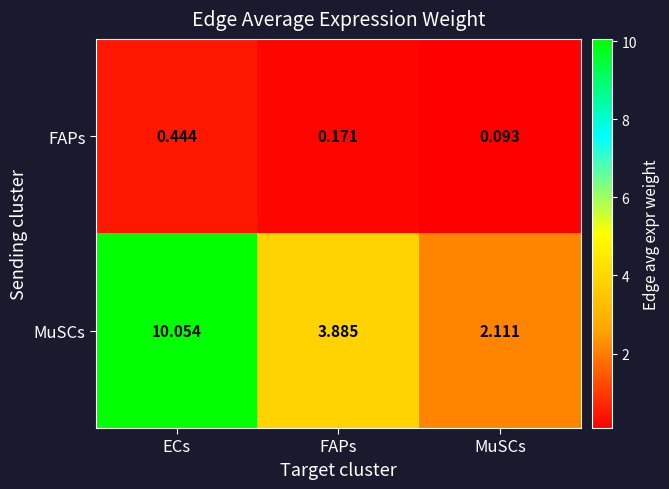

At ECs, list the series in order from smallest to largest.

FAPs, MuSCs